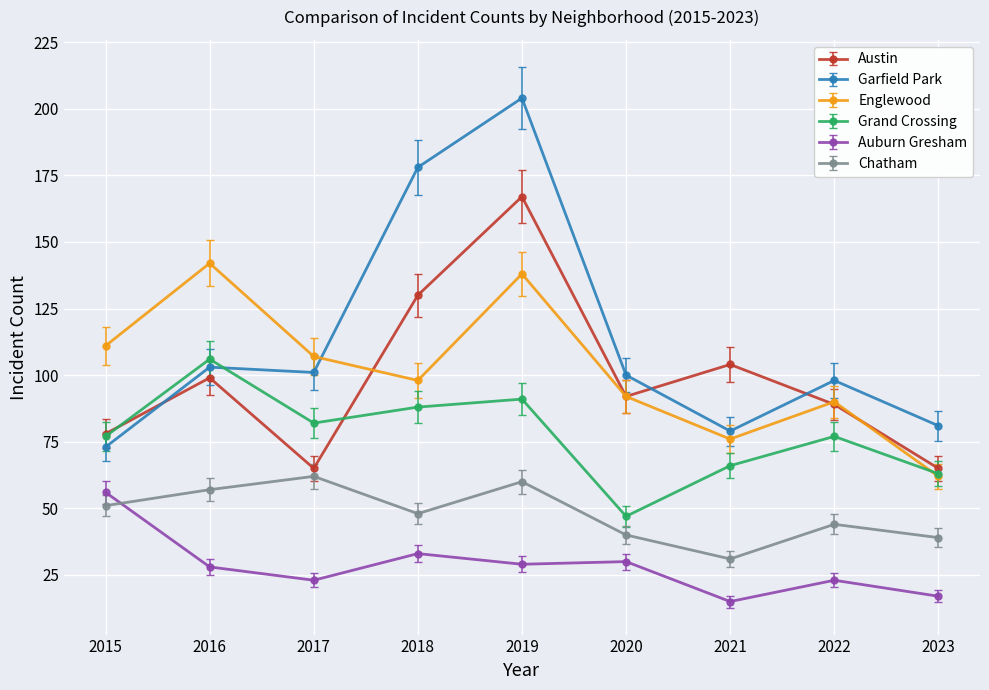

How many data points does each series have?

9